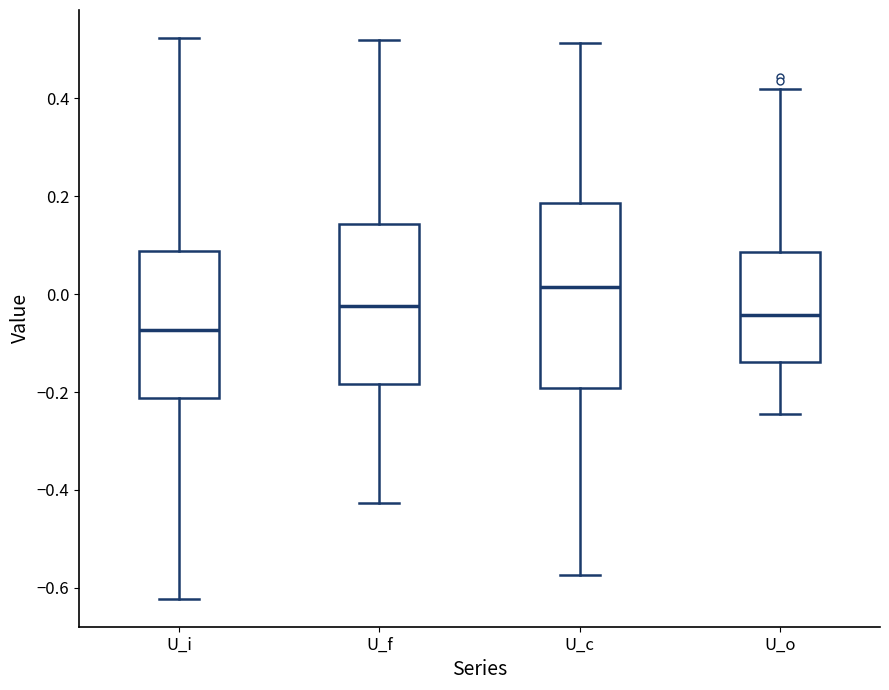

Which box has the highest median line?

U_c